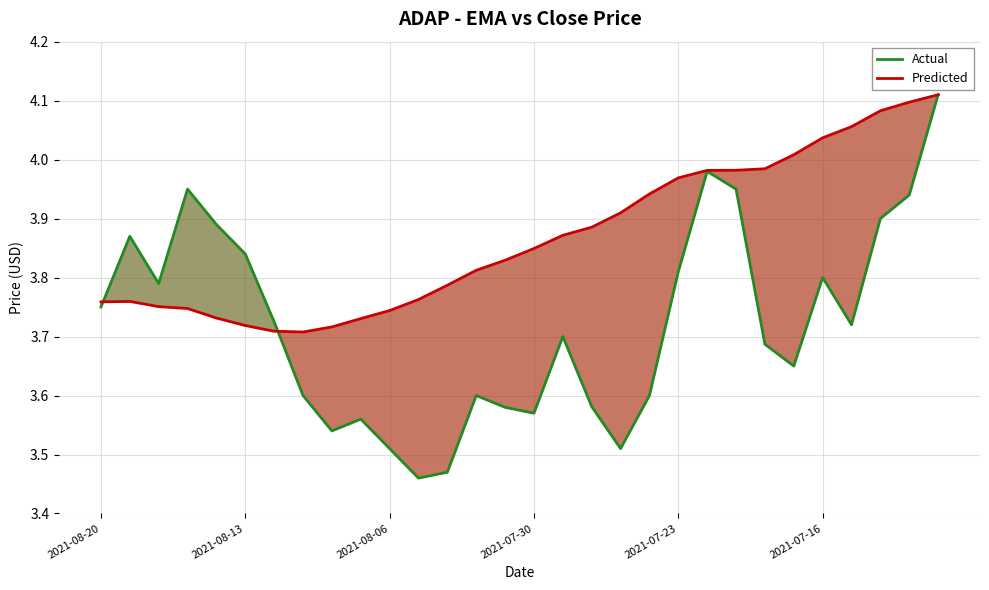

What is the sum of all Predicted values?

116.0